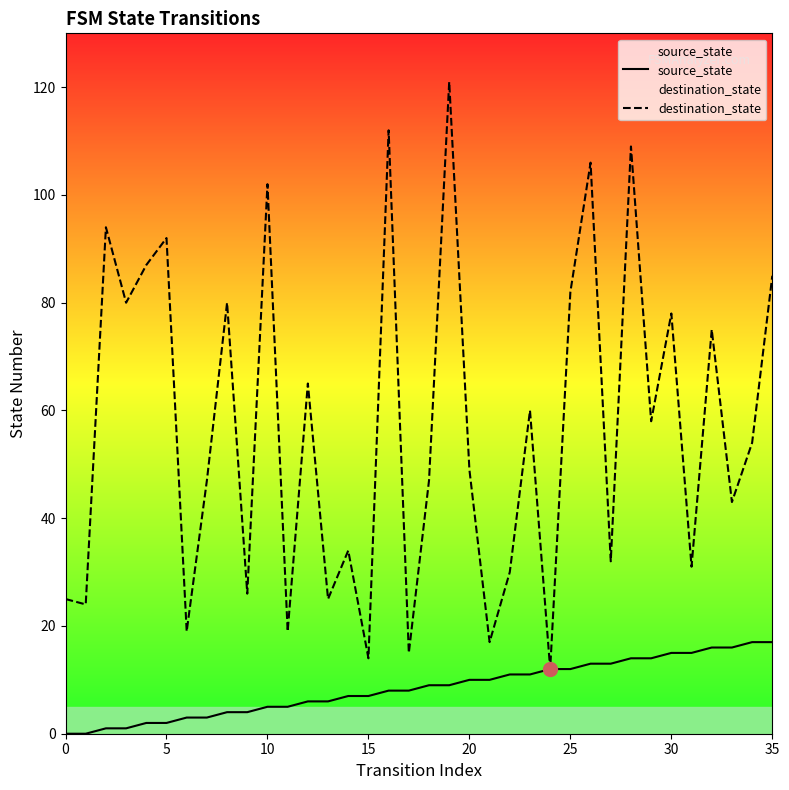

True or false: source_state has more than 2 points higher than both neighbors.

False